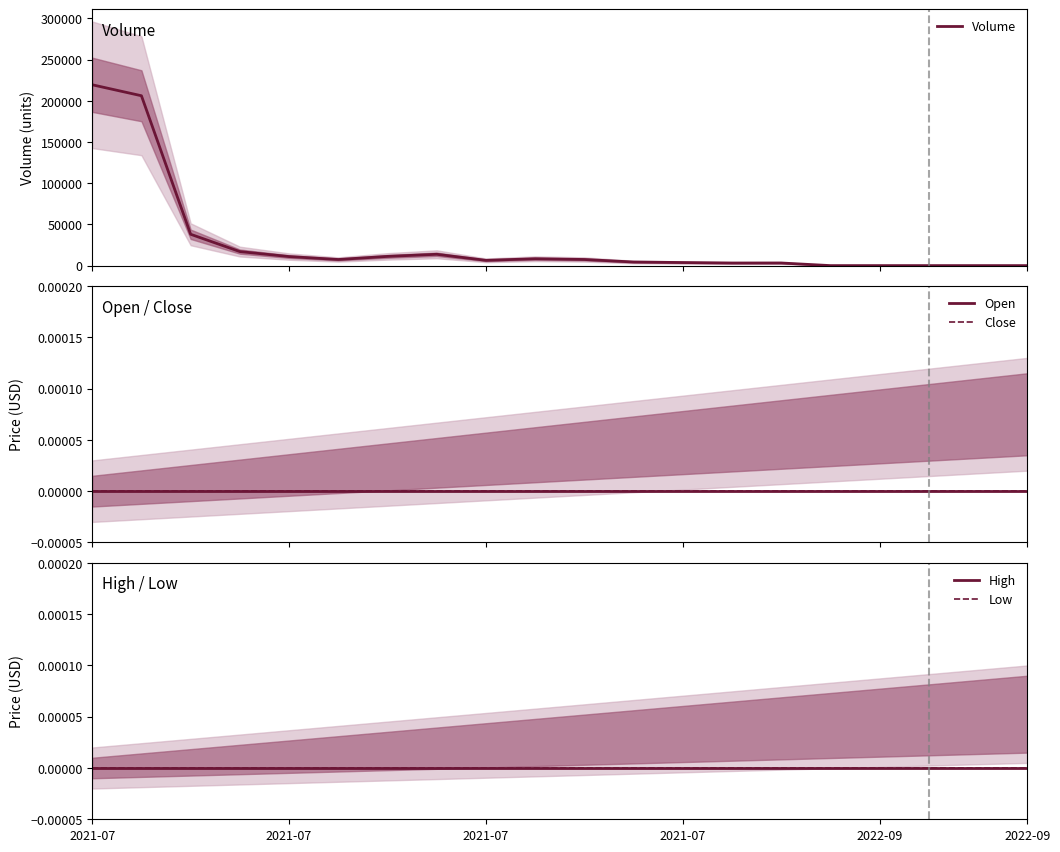

Is the value of Low at 2021-07 greater than the value of Close at 2021-07?

No